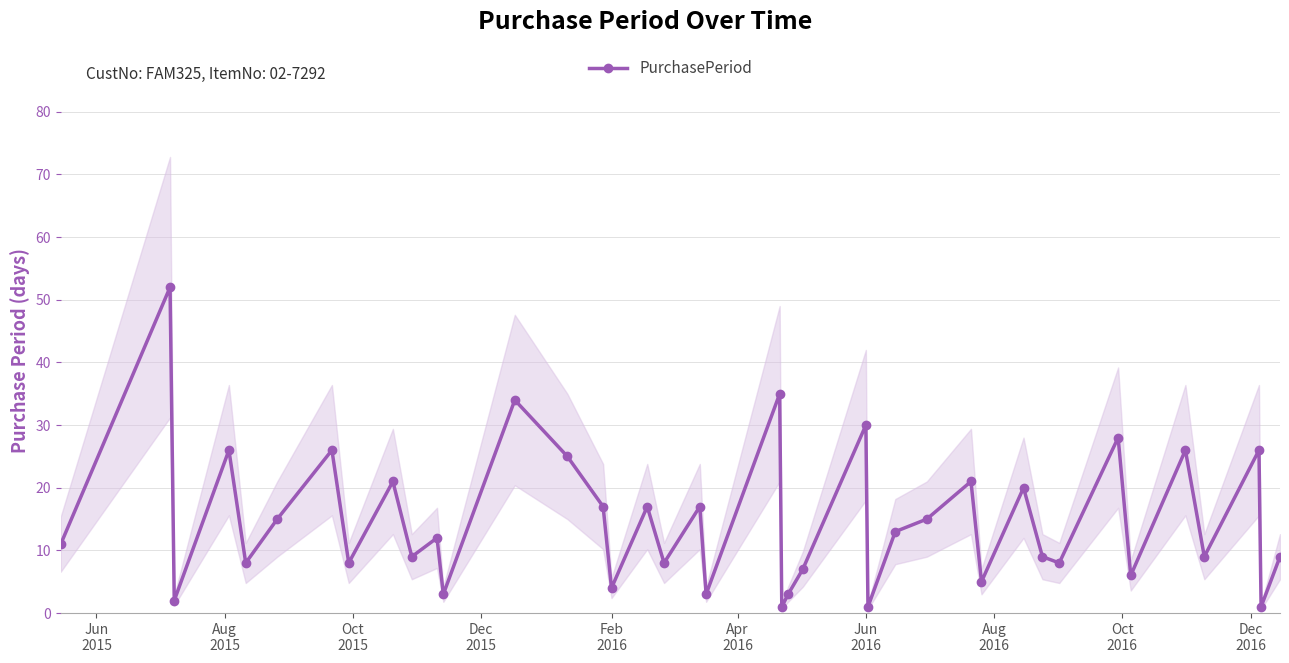

True or false: PurchasePeriod has more than 1 interior local peaks.

True